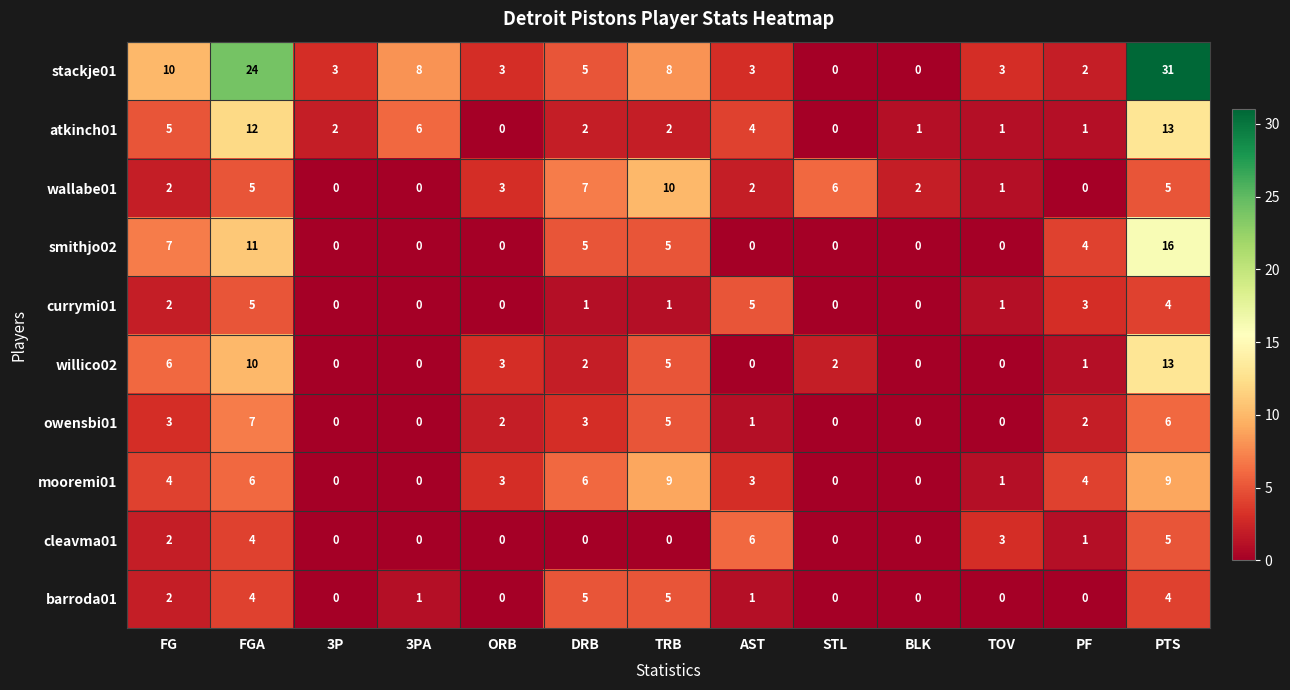

Which series has the largest range (max minus min)?

stackje01